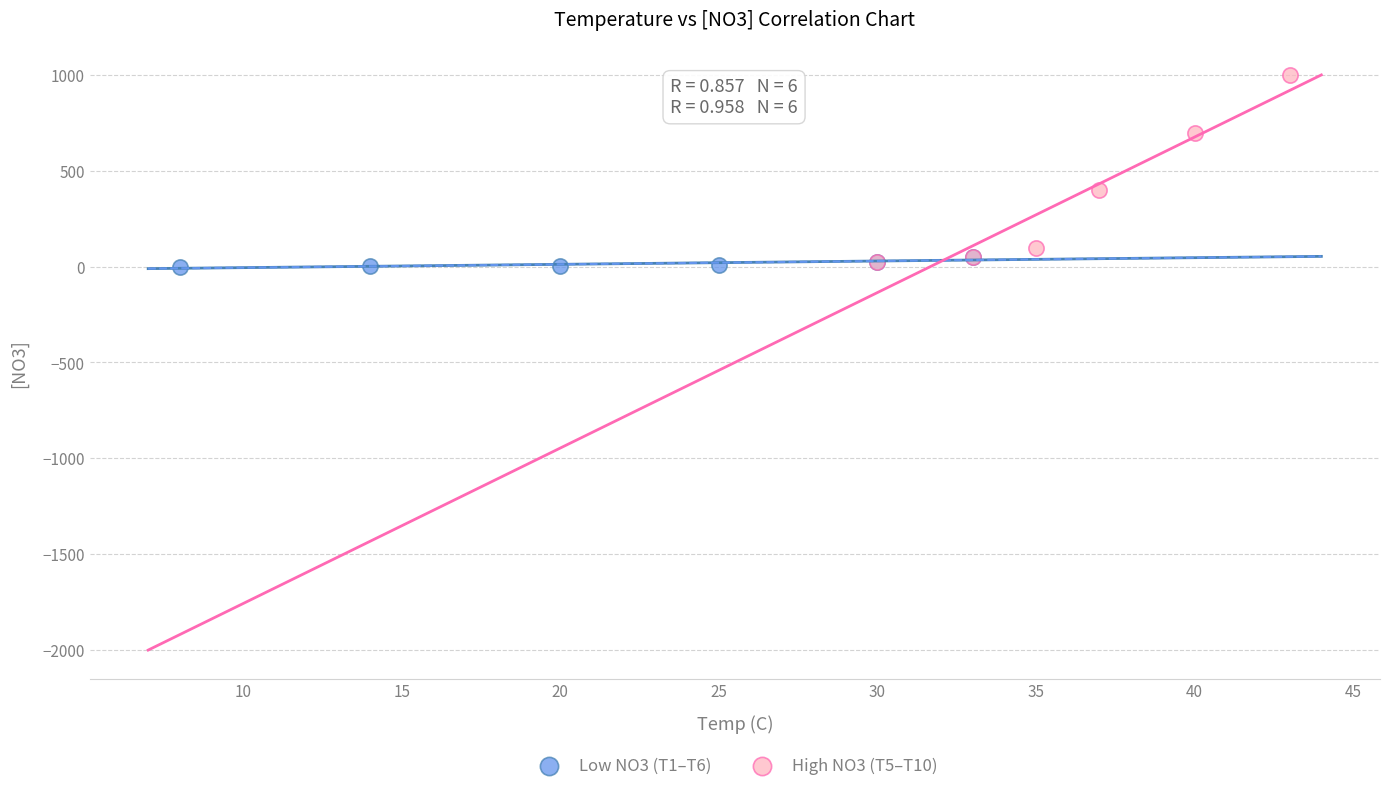

Which series reaches the maximum Y coordinate?

High NO3 (T5–T10)